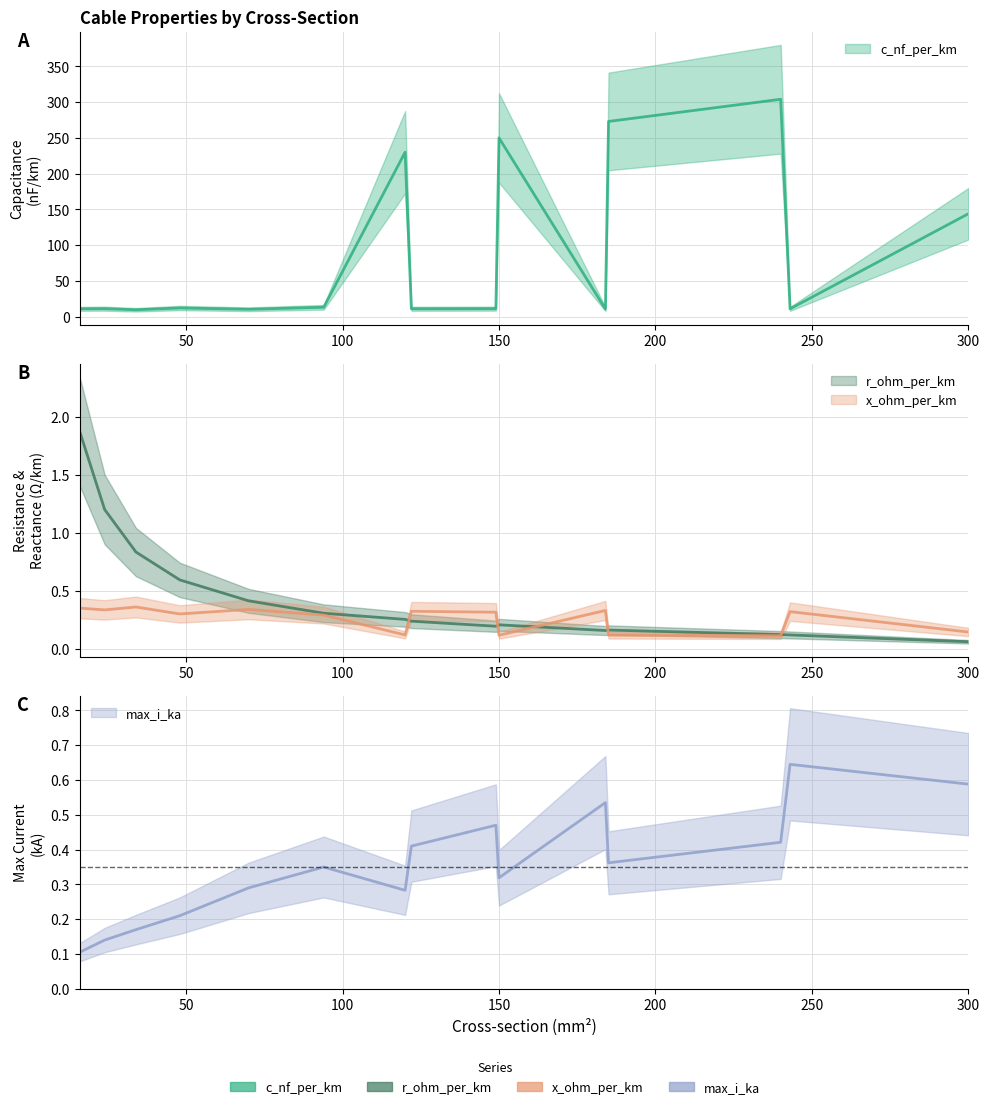

Reading left to right, list all the values displayed in this chart.

c_nf_per_km: 11.0	11.2	9.7	12.2	10.4	13.2	230.0	11.1	11.2	250.0	10.8	273.0	304.0	11.0	144.0
x_ohm_per_km: 0.3	0.3	0.4	0.3	0.3	0.3	0.1	0.3	0.3	0.1	0.3	0.1	0.1	0.3	0.1
max_i_ka: 0.1	0.1	0.2	0.2	0.3	0.3	0.3	0.4	0.5	0.3	0.5	0.4	0.4	0.6	0.6
r_ohm_per_km: 1.9	1.2	0.8	0.6	0.4	0.3	0.3	0.2	0.2	0.2	0.2	0.2	0.1	0.1	0.1